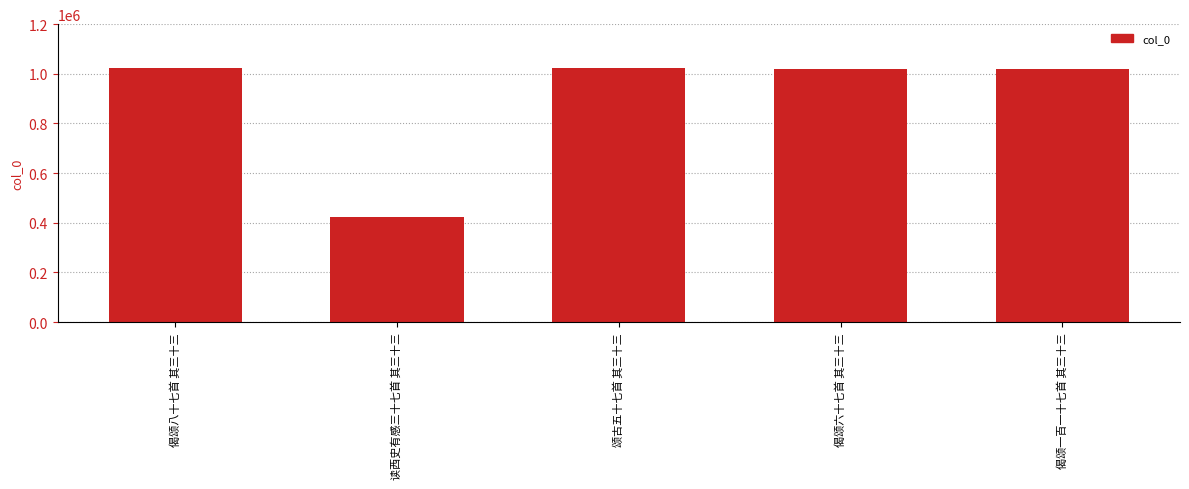

What is the difference between the maximum and minimum values?

601788